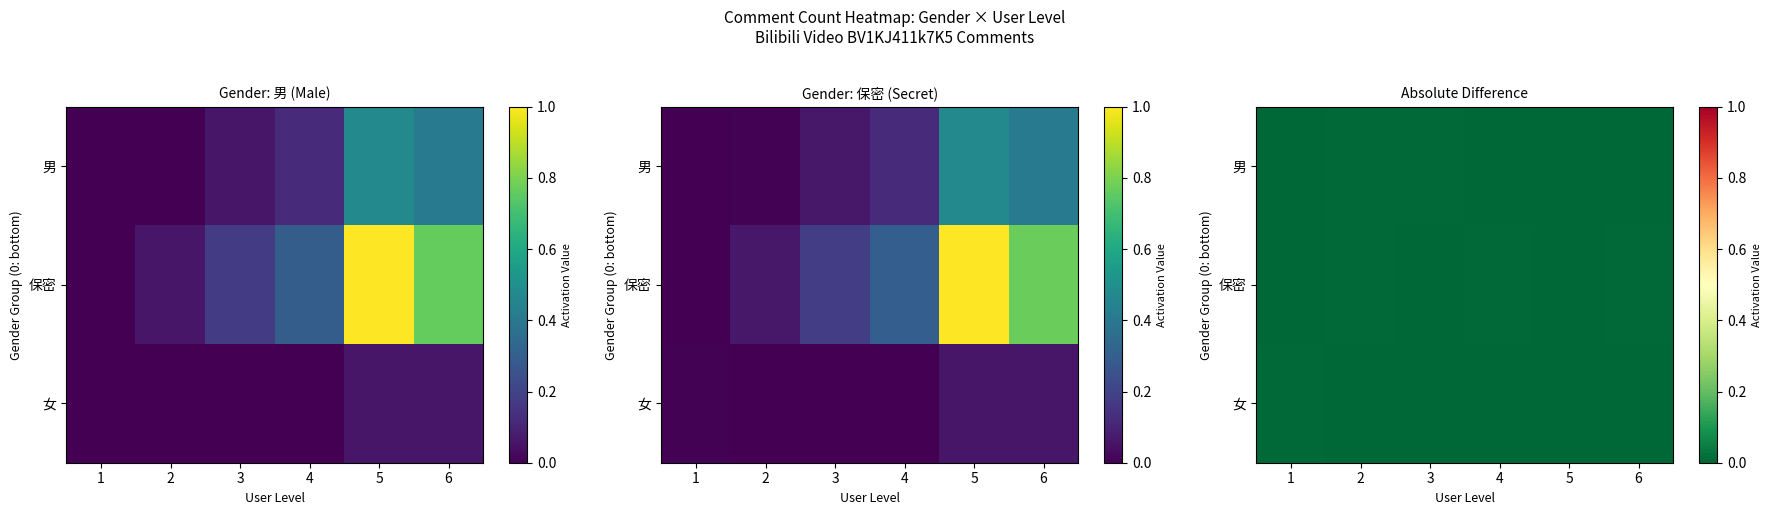

How many values in the 保密 series exceed 0?

4